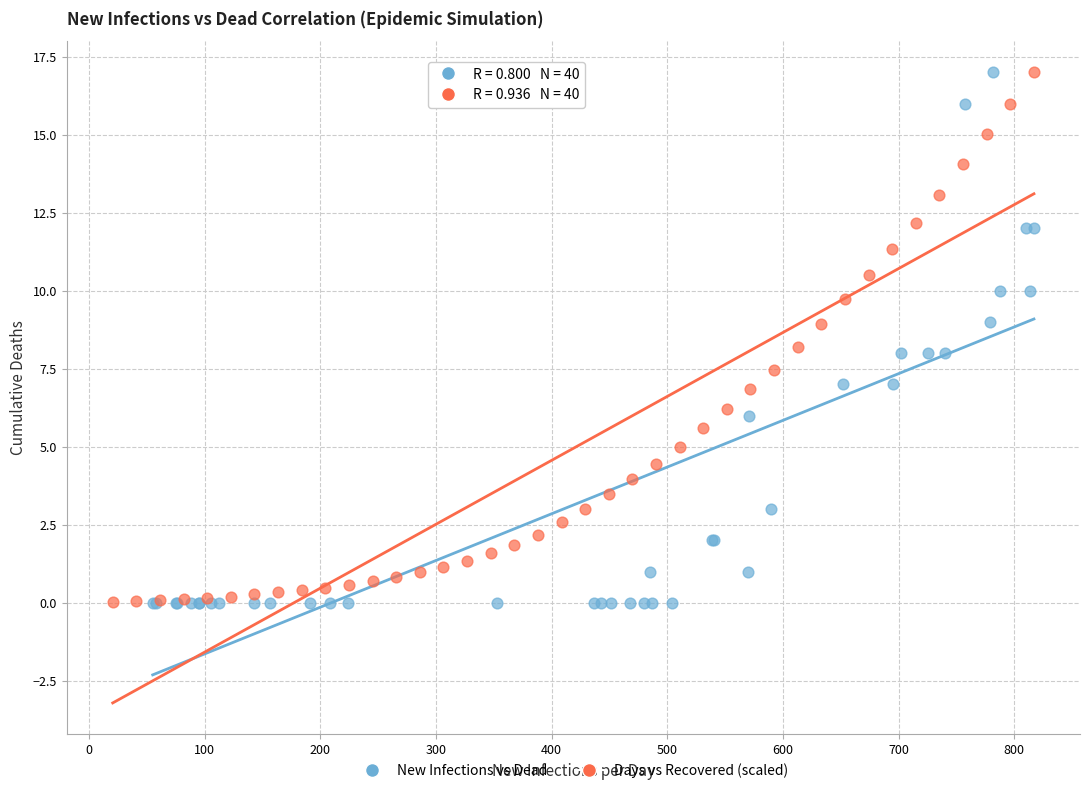

Which series has the widest spread of Y values?

New Infections vs Dead